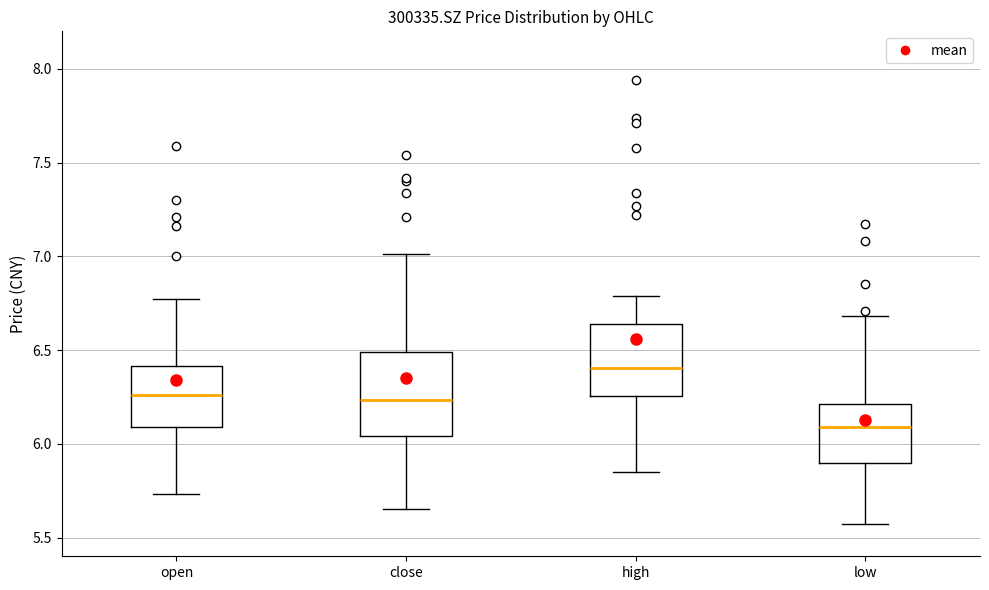

Which box's median line is the lowest?

low